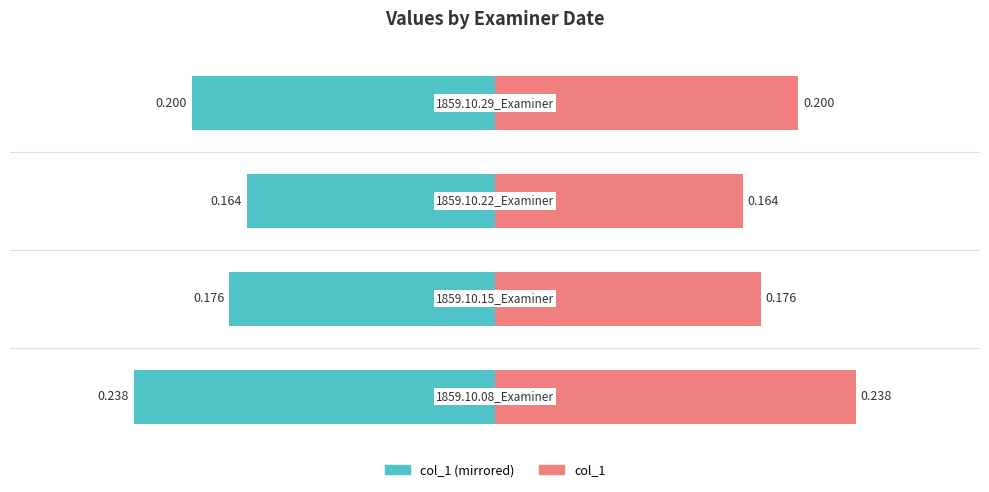

What is the sum of the col_1 values at 0 and 1?

0.4